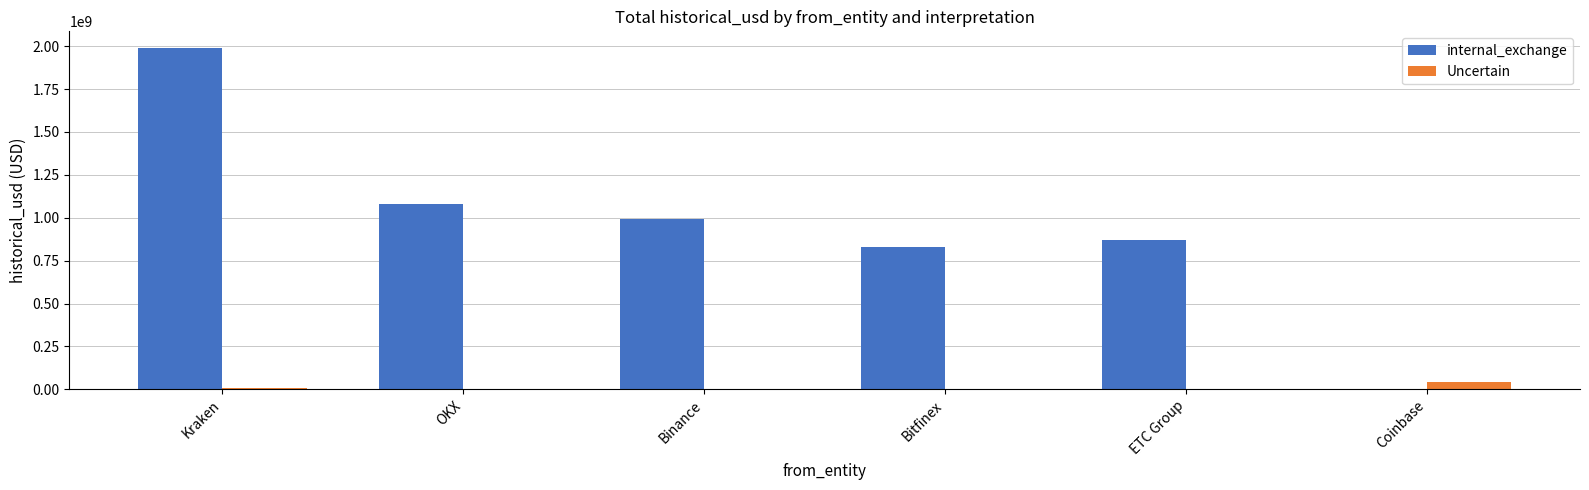

How many groups of bars are there?

6